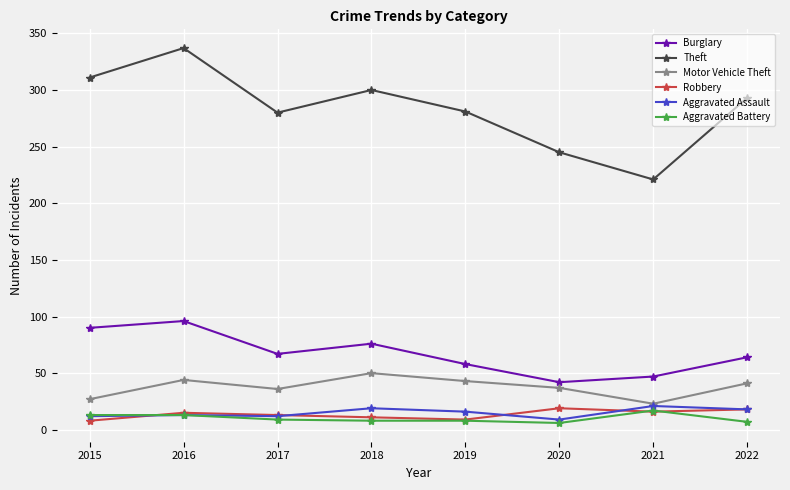

At which category does the chart reach its peak across all series?

2016